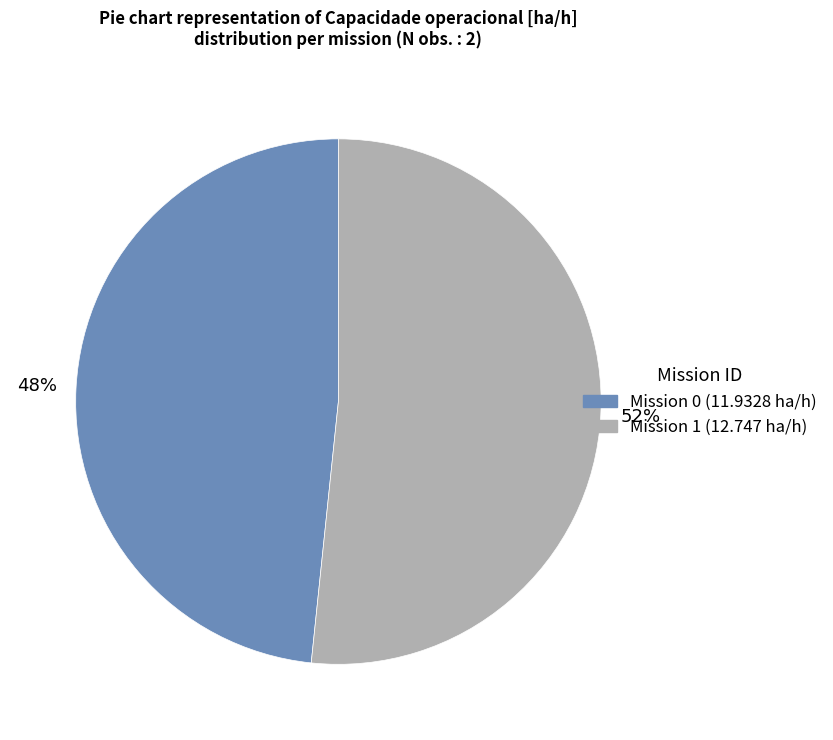

To the nearest percent, what is the average slice percentage?

50%